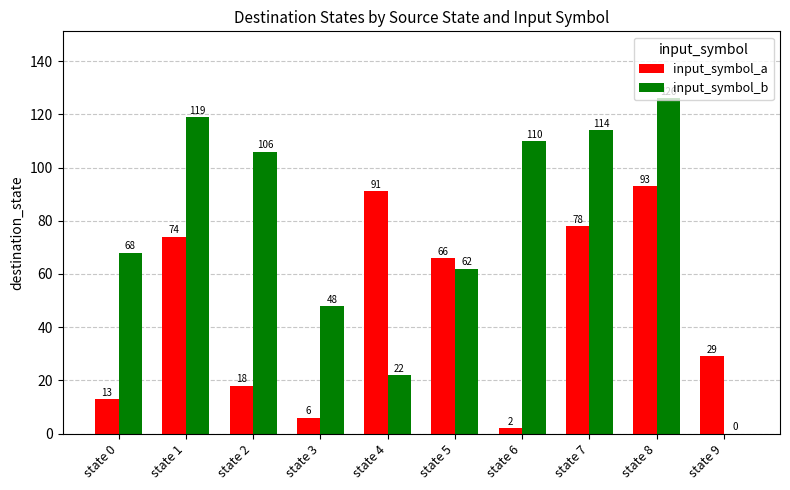

The input_symbol_b series shows 106 at state 2. True or false?

True